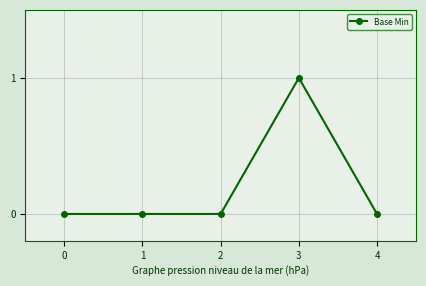

What is the value of the 4th point from the left?

1